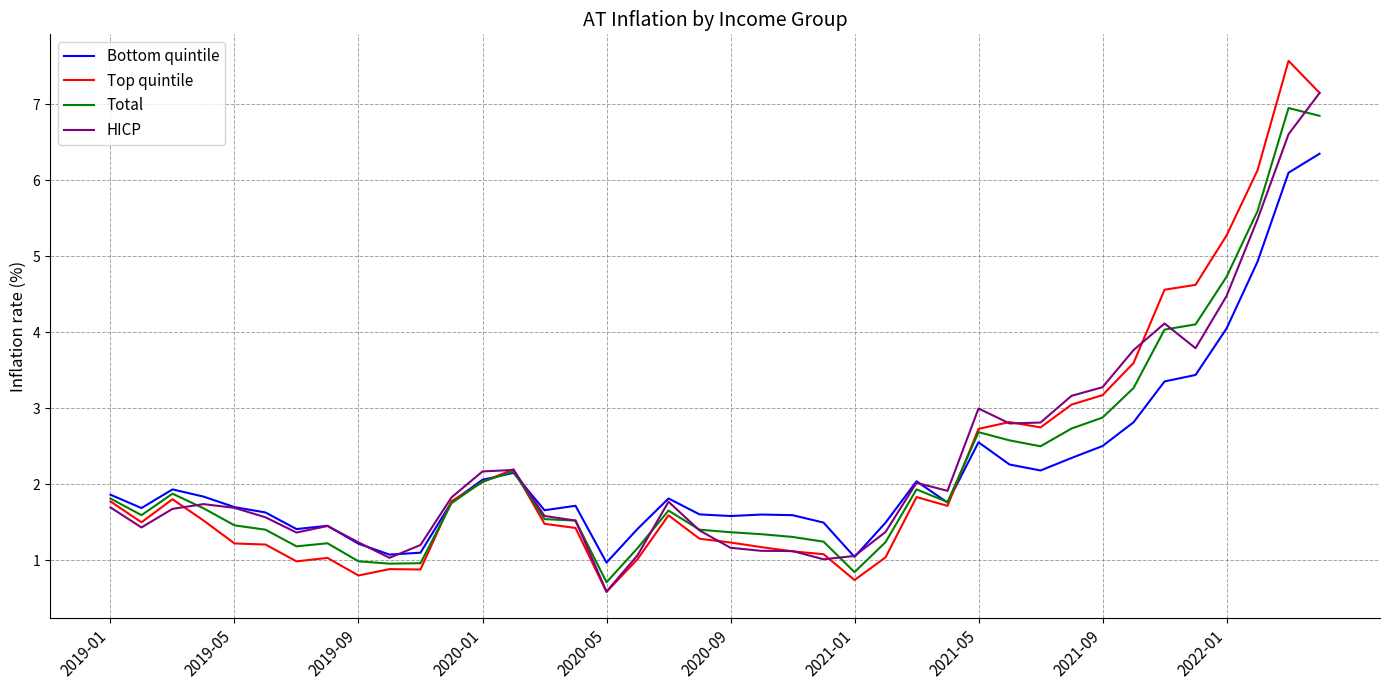

Which series has the widest spread of values?

Top quintile